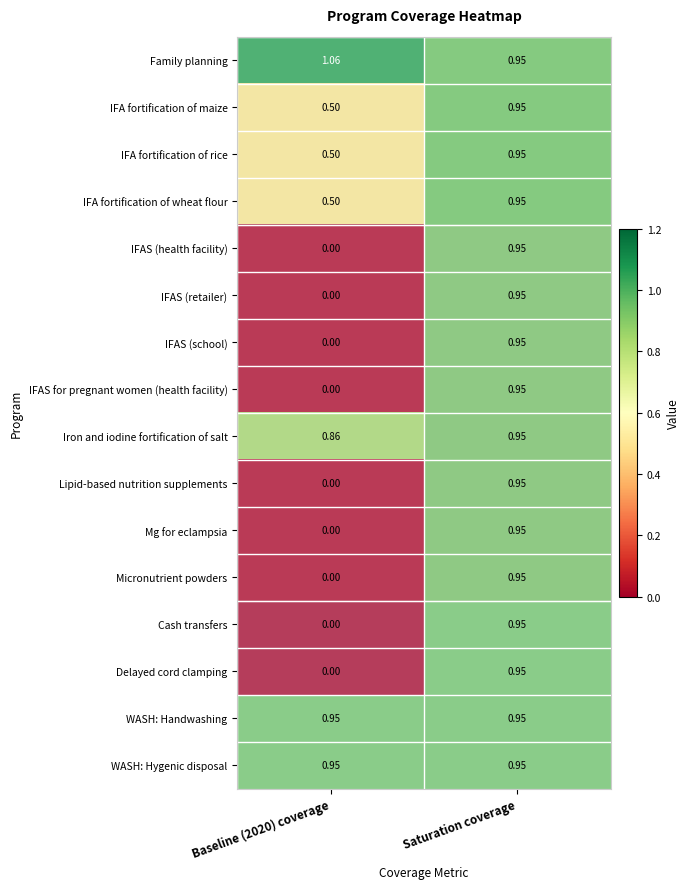

Which series has the largest total across all categories?

Family planning